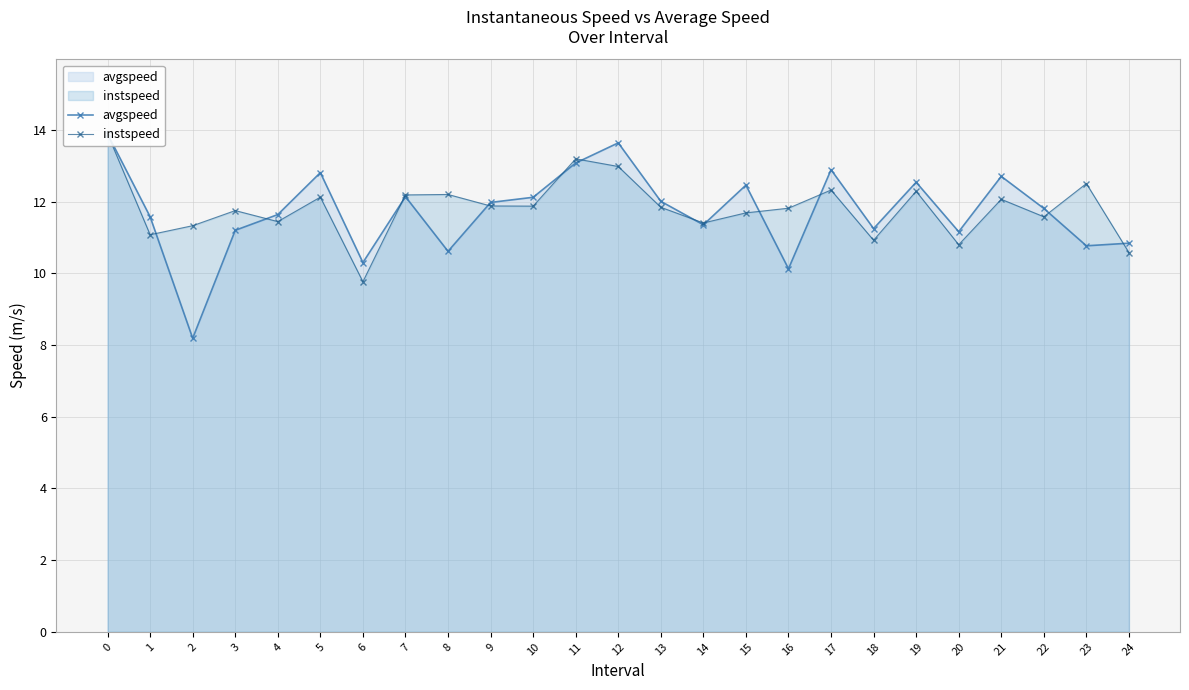

What is the minimum value for instspeed?

9.8